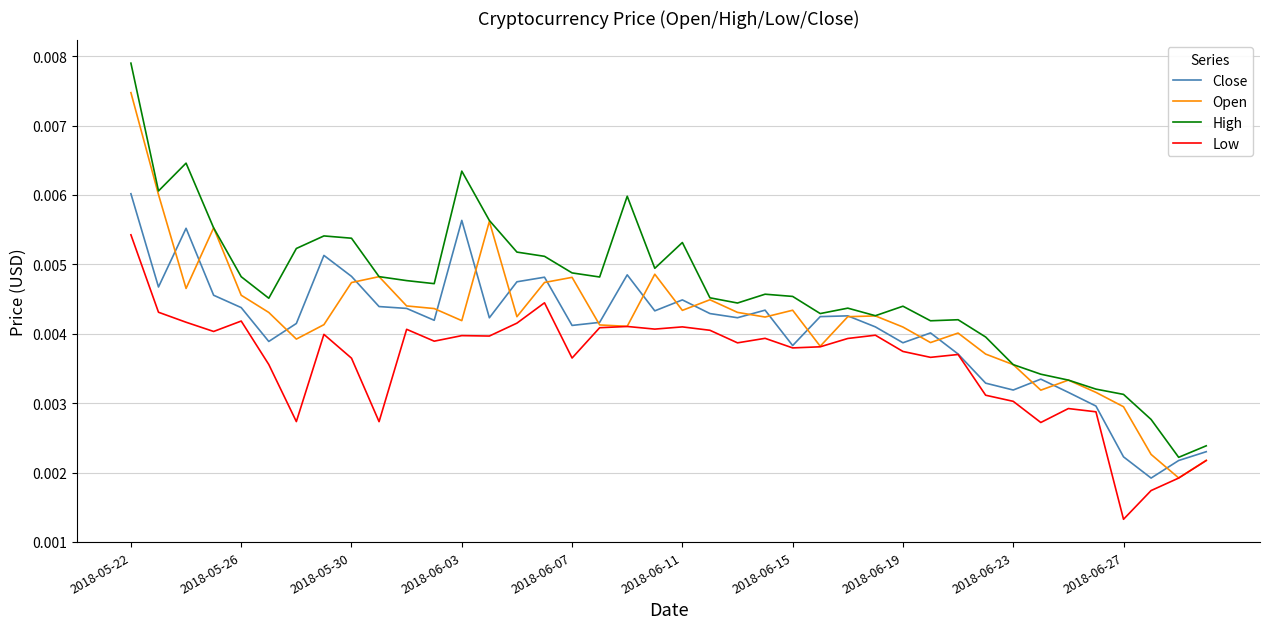

List the series in order of their peak value, highest first.

High, Open, Close, Low